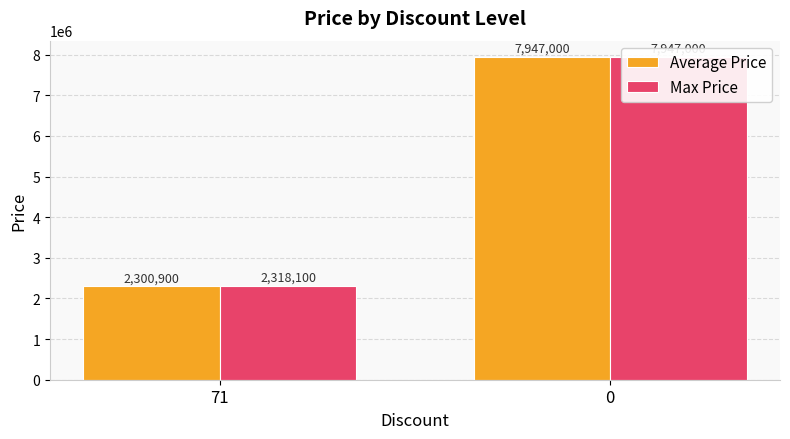

Reading right to left, list all the values displayed in this chart.

Average Price: 7947000	2300900
Max Price: 7947000	2318100